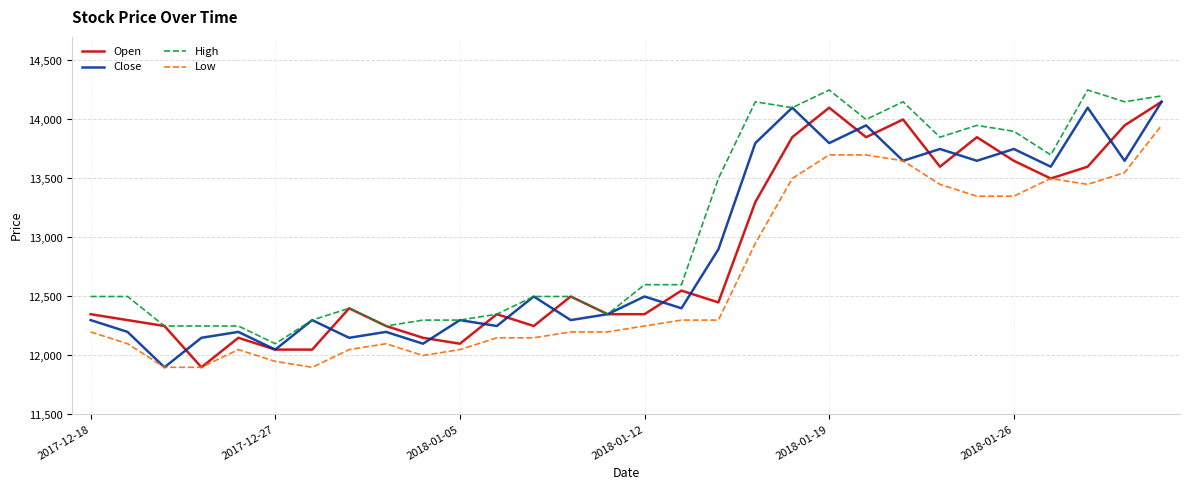

Count the number of data series in this chart.

4